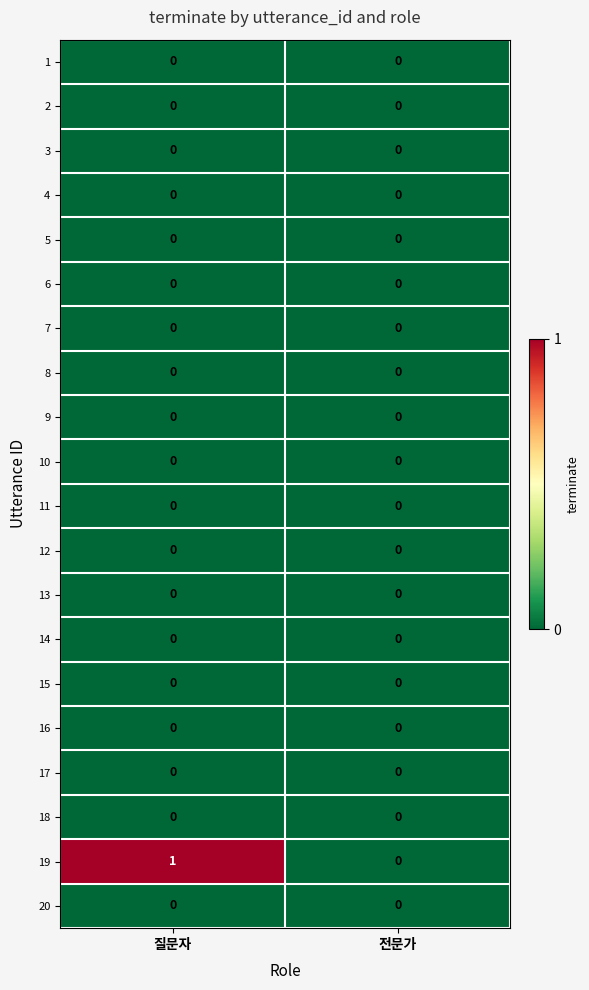

The value of 1 at 질문자 is 0. True or false?

True